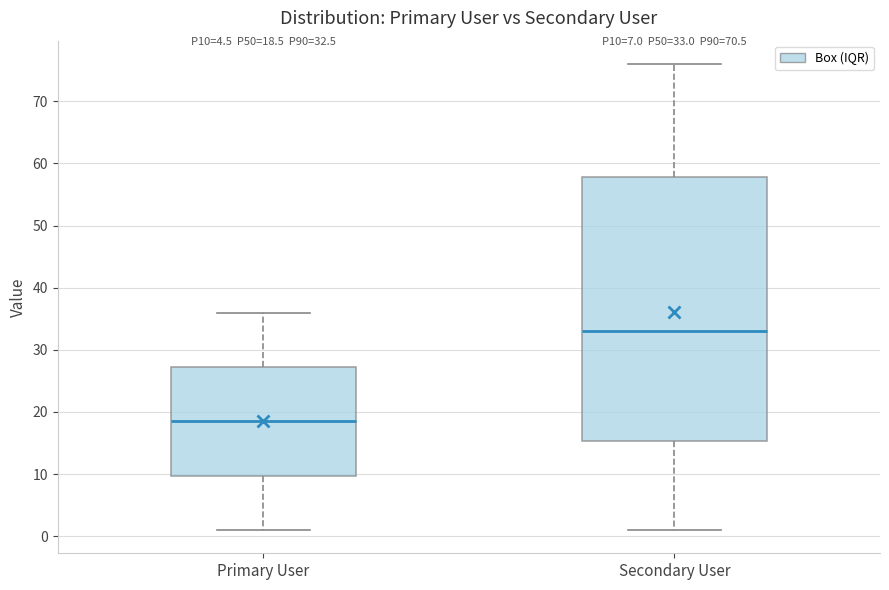

Which box's median line is the highest?

Secondary User